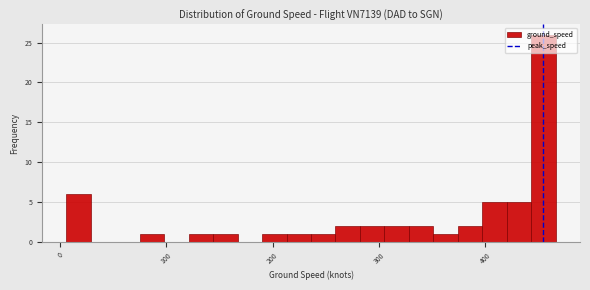

Read against the x-axis, roughly where is the centre of the tallest bar?

450